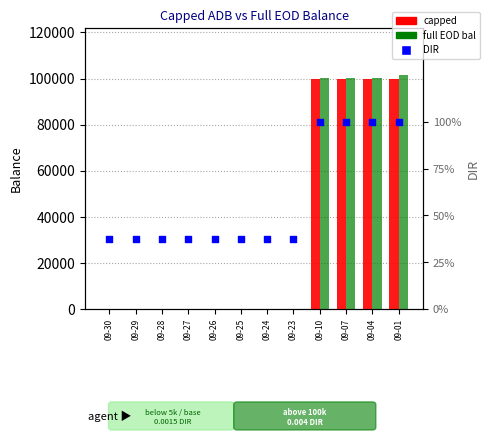

Which series has the widest spread of Y values?

full EOD bal